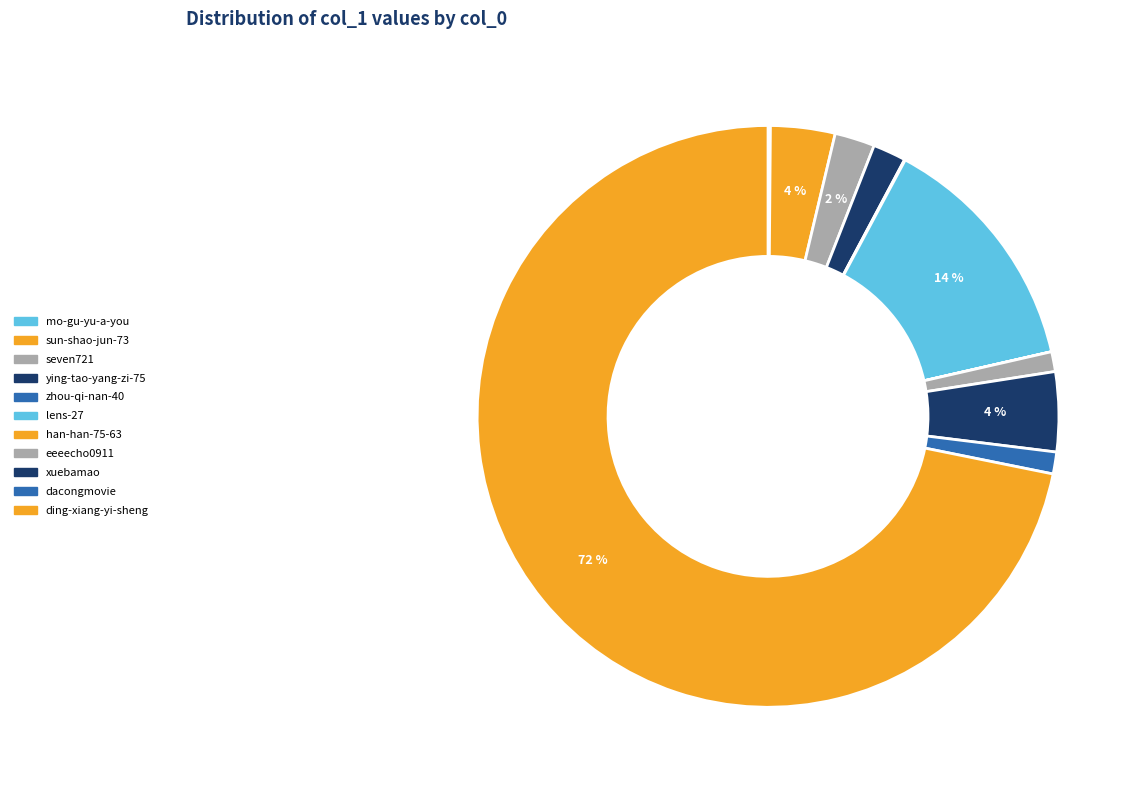

What is the smallest slice in the pie chart?

han-han-75-63